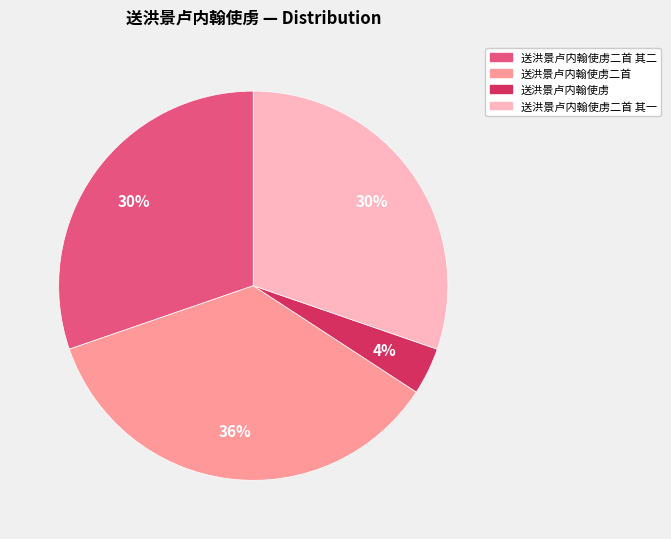

To the nearest percent, what is the average slice percentage?

25%